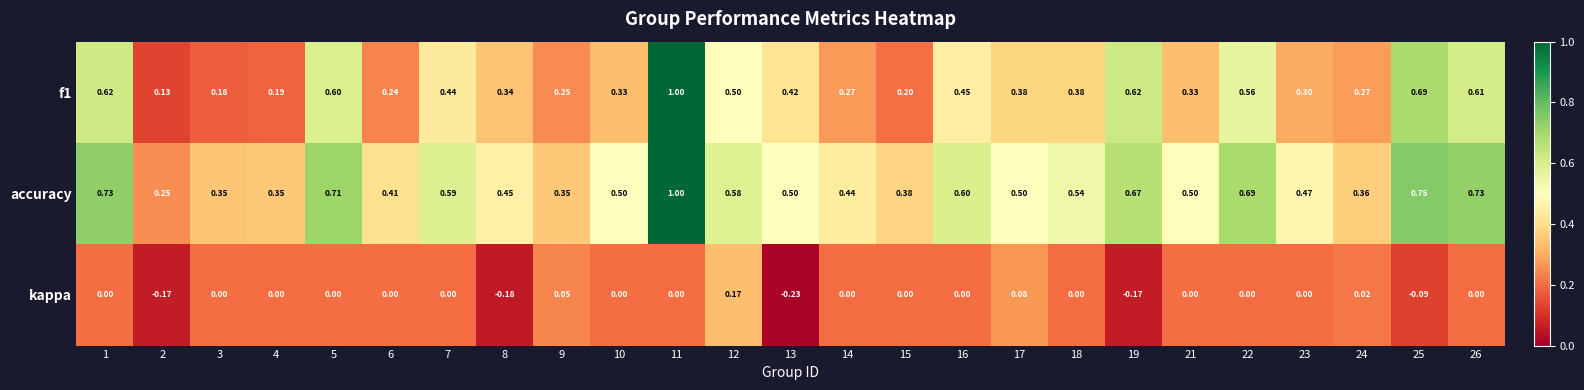

Is the value of accuracy at 10 greater than the value of f1 at 4?

Yes